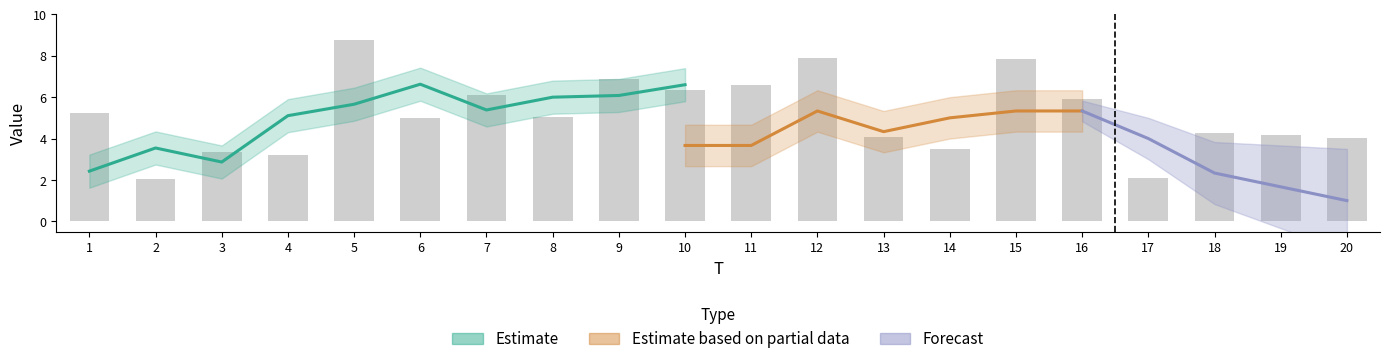

Rank the categories by value from highest to lowest.

5, 12, 15, 9, 11, 10, 7, 16, 1, 8, 6, 18, 19, 13, 20, 14, 3, 4, 17, 2